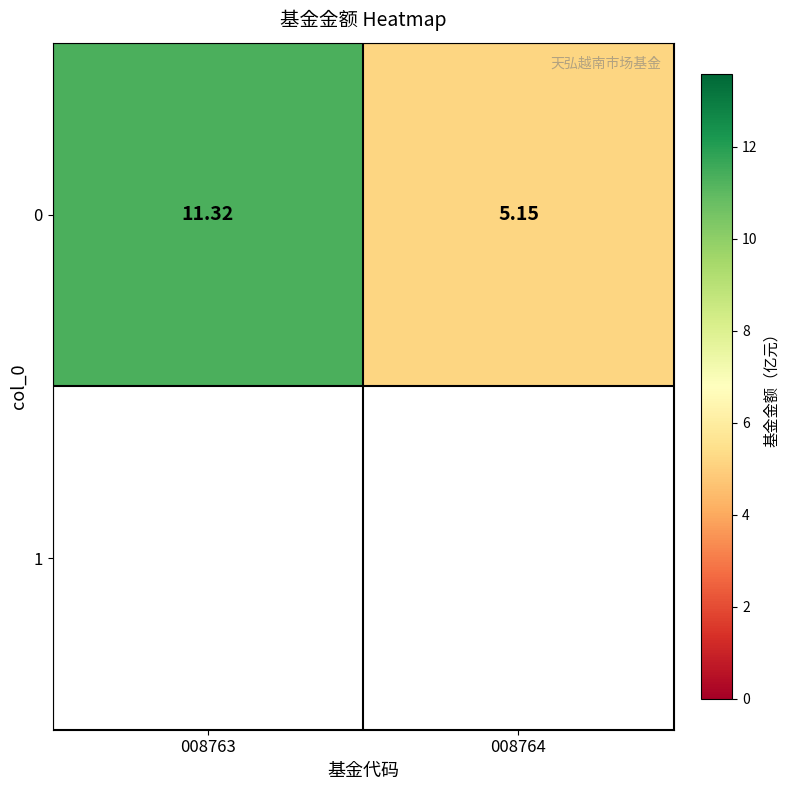

Reading left to right, what are all the values shown in this chart?

11.3	5.2